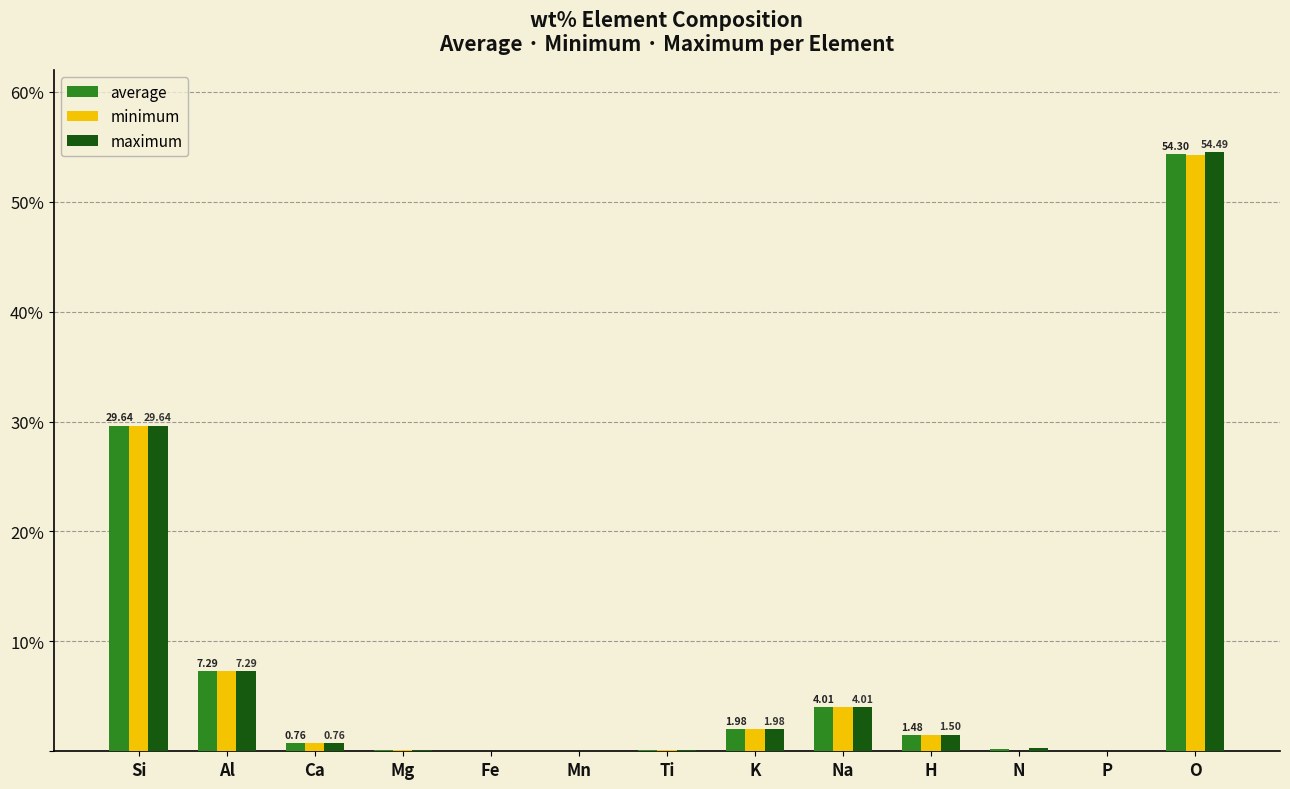

What are all the series names shown in the legend?

average, minimum, maximum